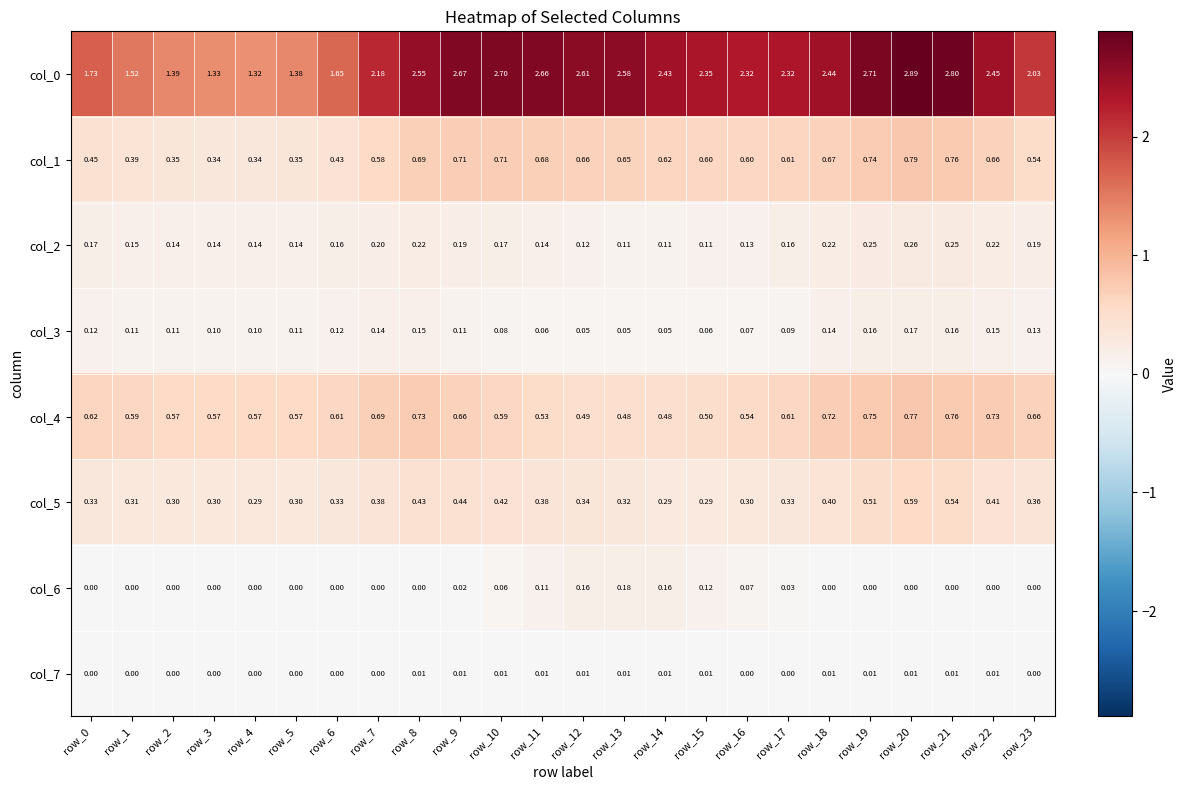

Is the value of col_2 at row_6 greater than the value of col_7 at row_13?

Yes